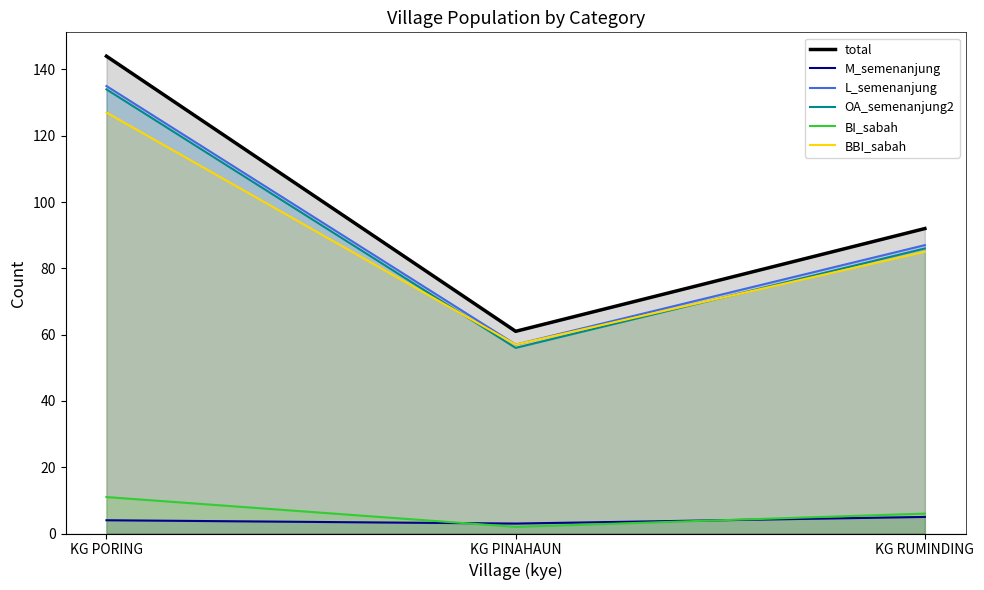

The value of BBI_sabah at KG PINAHAUN is 97. True or false?

False